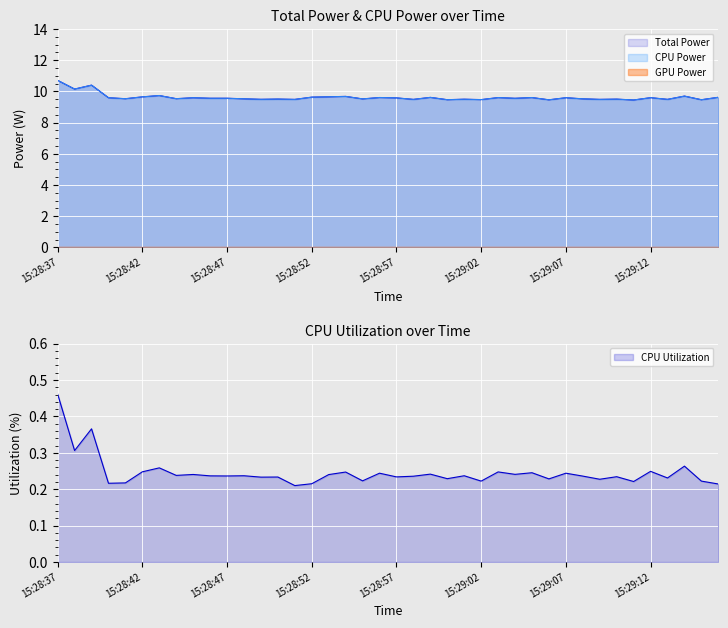

In Total Power, how many points are lower than both neighbors (excluding endpoints)?

16